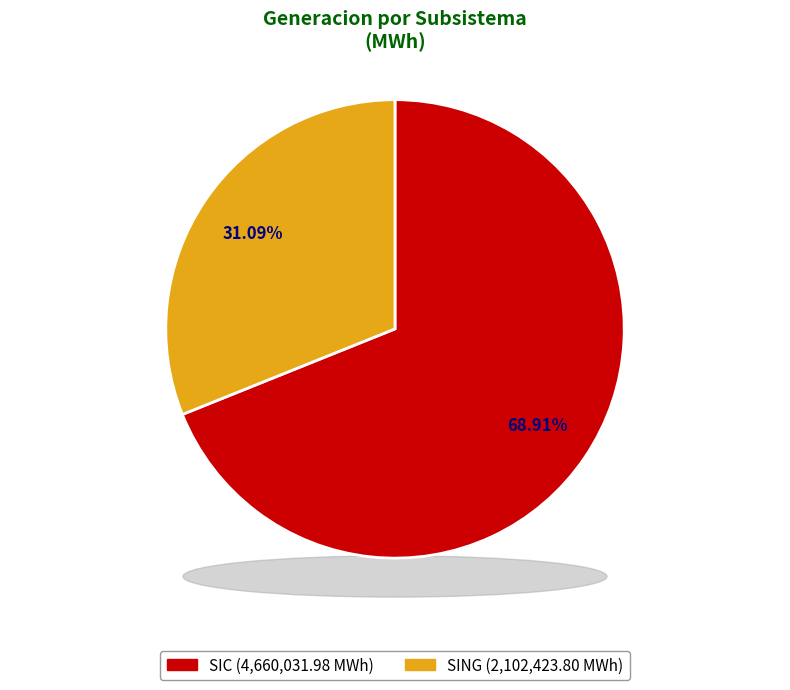

What is the largest slice in the pie chart?

SIC